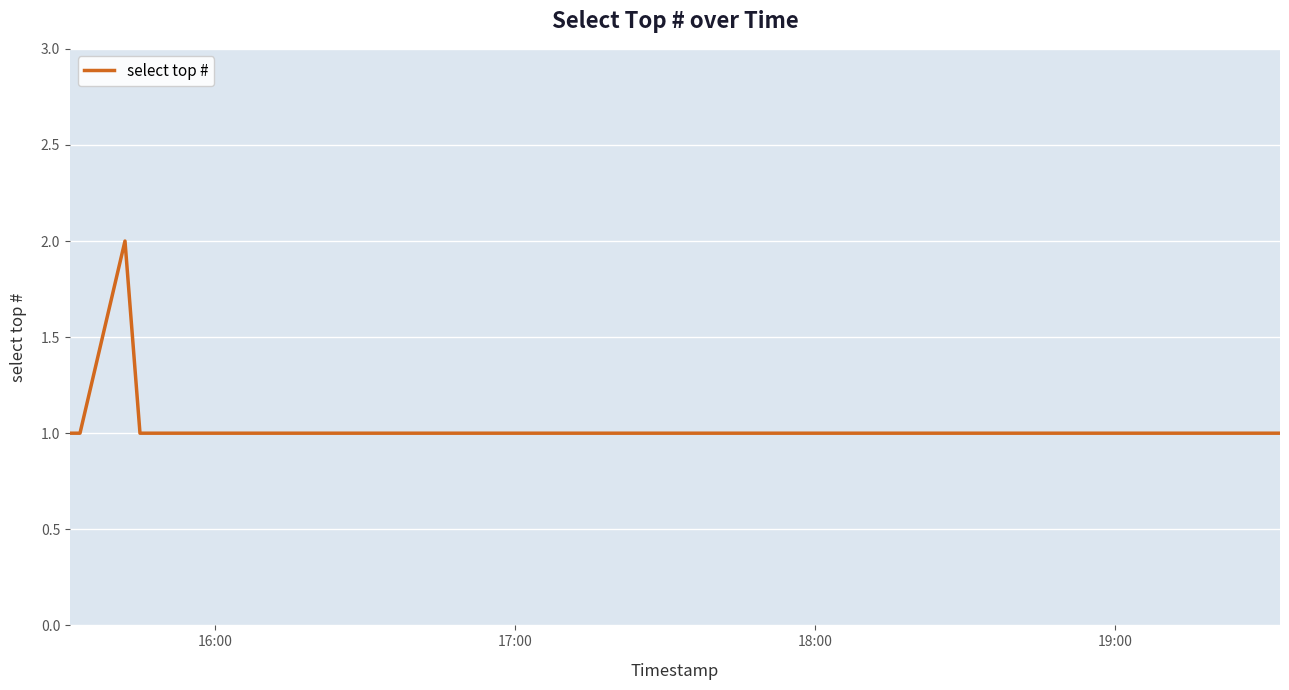

Does the chart display data point markers on the line(s)?

No